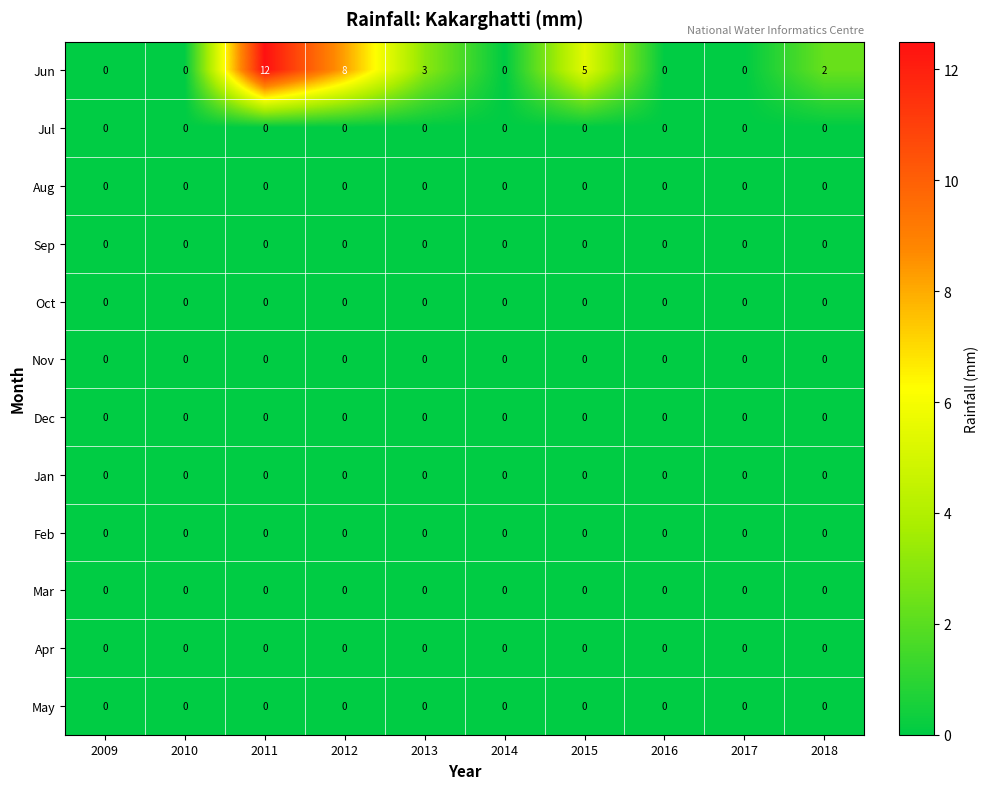

What is the average value of the Jun series?

3